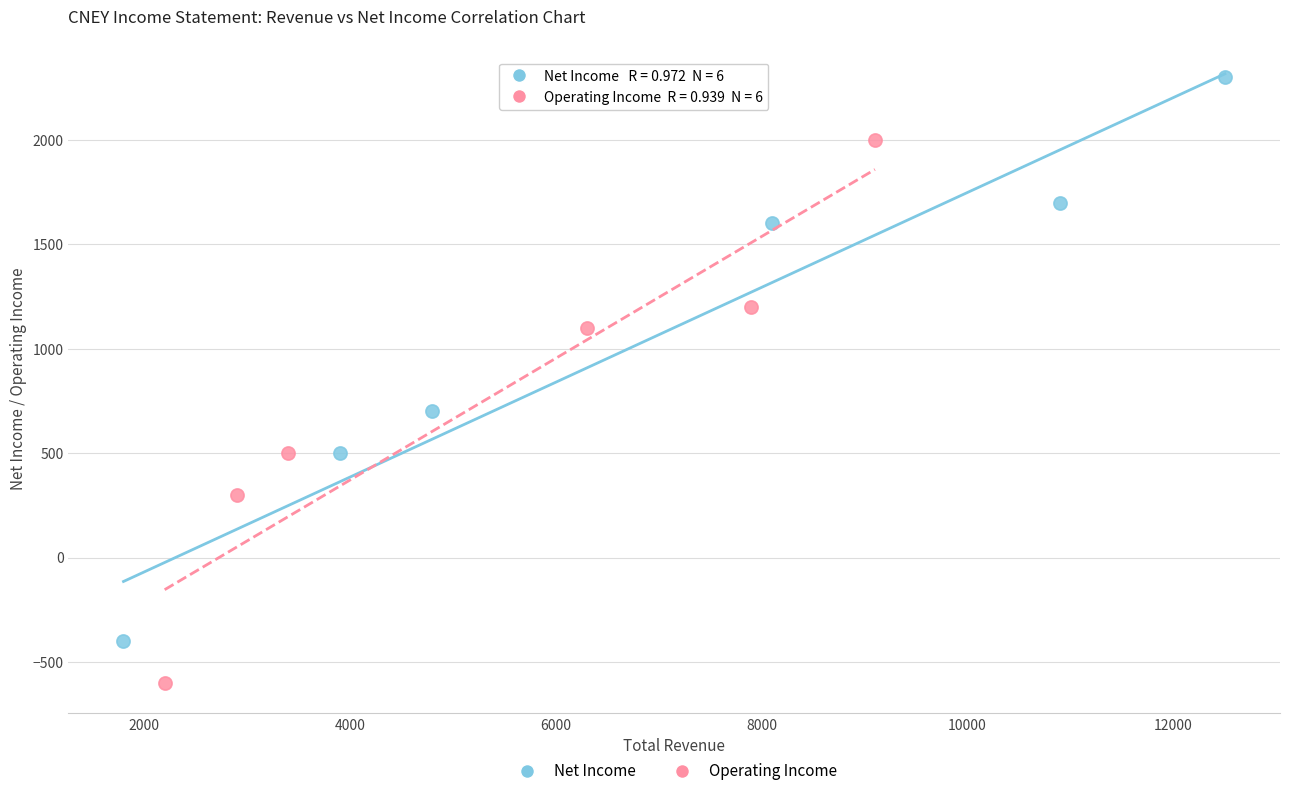

What are all the series names shown in the legend?

Net Income, Operating Income